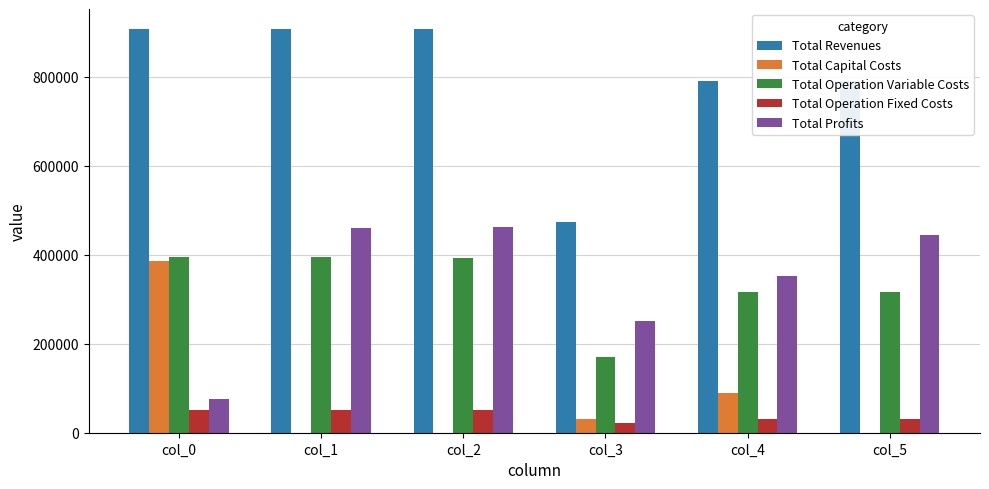

Which series has the largest total across all categories?

Total Revenues